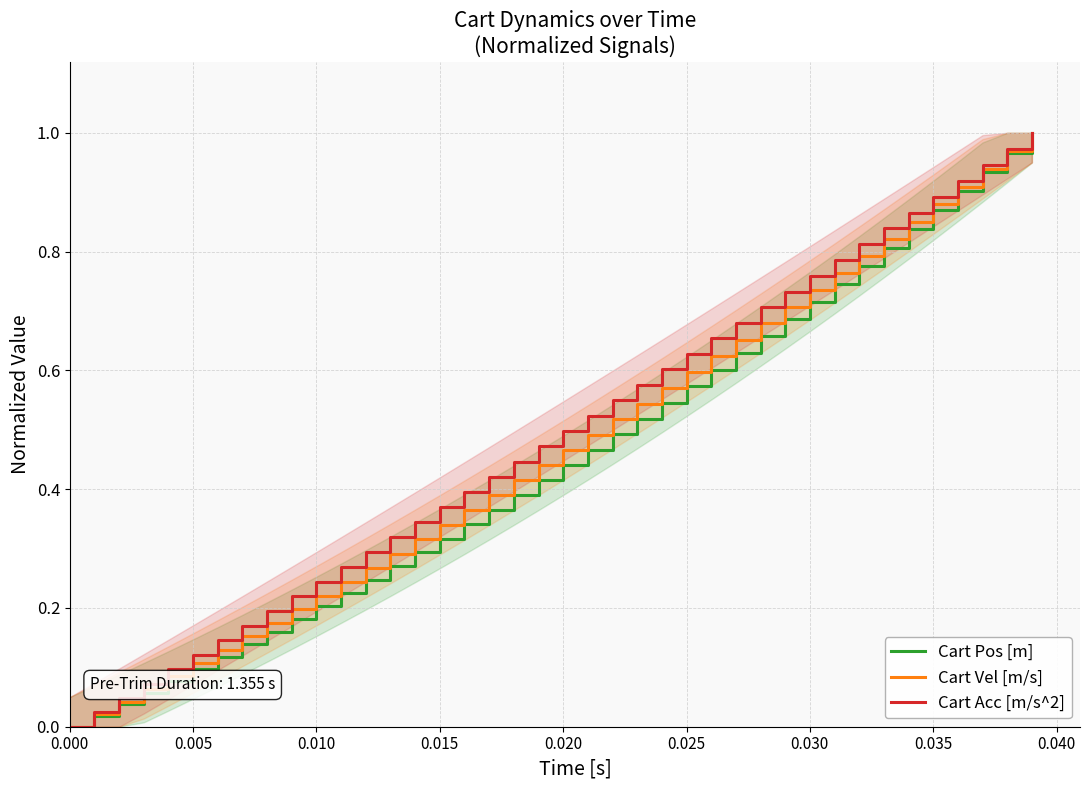

Reading right to left, transcribe all the data shown in this chart.

Cart Pos [m]: 1.0	1.0	0.9	0.9	0.9	0.8	0.8	0.8	0.7	0.7	0.7	0.7	0.6	0.6	0.6	0.5	0.5	0.5	0.5	0.4	0.4	0.4	0.4	0.3	0.3	0.3	0.3	0.2	0.2	0.2	0.2	0.2	0.1	0.1	0.1	0.1	0.1	0.0	0.0	0.0
Cart Vel [m/s]: 1.0	1.0	0.9	0.9	0.9	0.9	0.8	0.8	0.8	0.7	0.7	0.7	0.7	0.6	0.6	0.6	0.5	0.5	0.5	0.5	0.4	0.4	0.4	0.4	0.3	0.3	0.3	0.3	0.2	0.2	0.2	0.2	0.2	0.1	0.1	0.1	0.1	0.0	0.0	0.0
Cart Acc [m/s^2]: 1.0	1.0	0.9	0.9	0.9	0.9	0.8	0.8	0.8	0.8	0.7	0.7	0.7	0.7	0.6	0.6	0.6	0.5	0.5	0.5	0.5	0.4	0.4	0.4	0.4	0.3	0.3	0.3	0.3	0.2	0.2	0.2	0.2	0.1	0.1	0.1	0.1	0.0	0.0	0.0